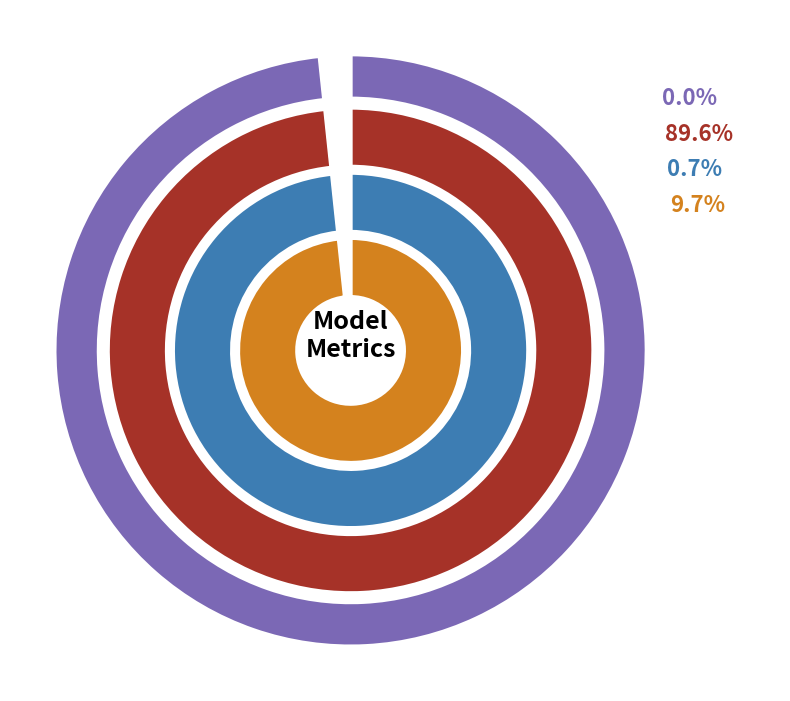

To the nearest percent, what is the difference between the largest and smallest slice percentages?

90%